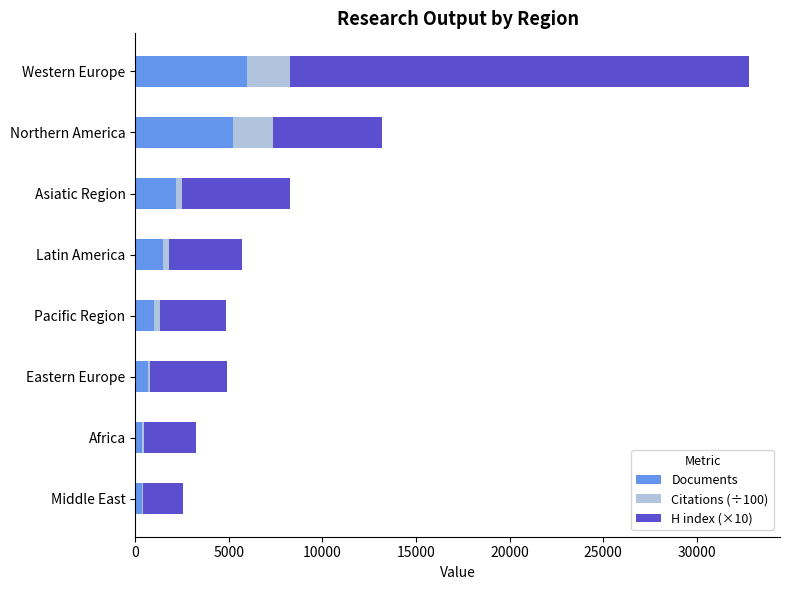

At which category is the sum across all series the highest?

Western Europe